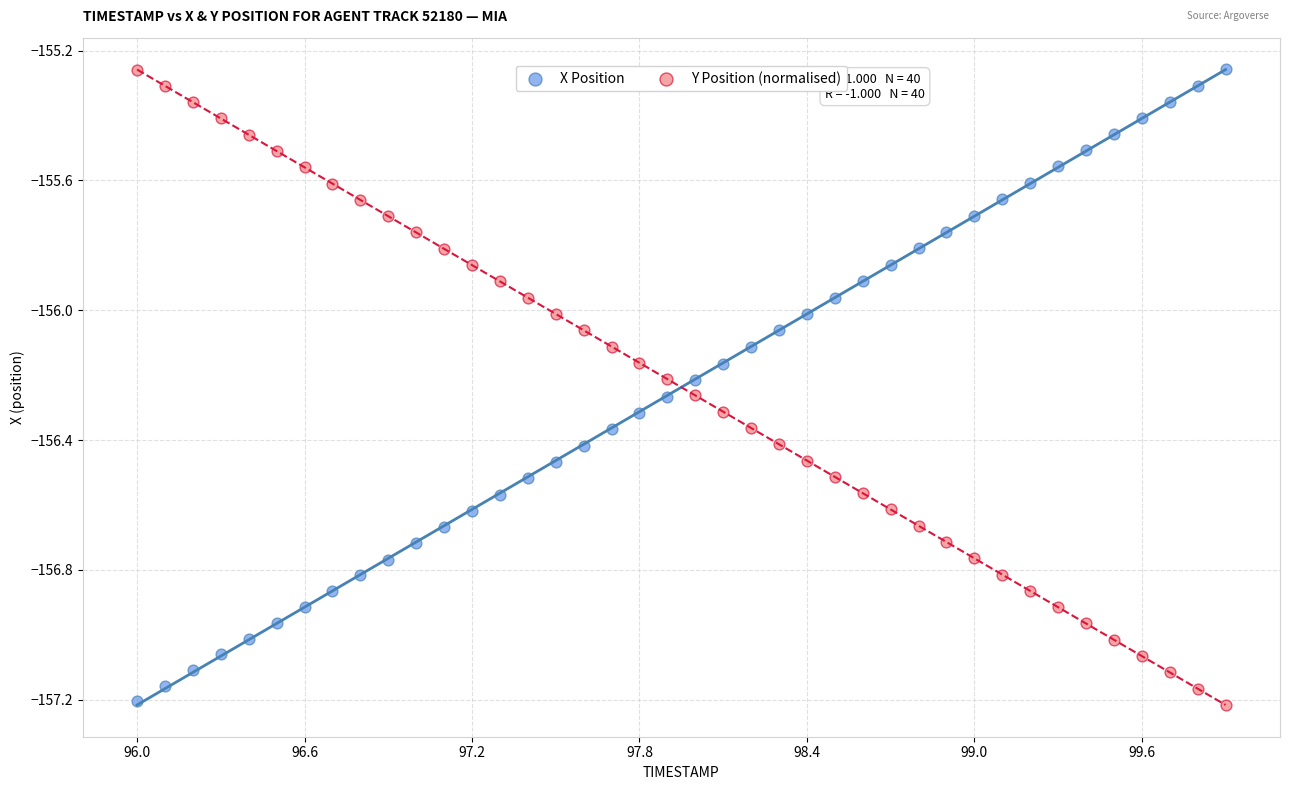

Across all data points, what is the range of Y values (max minus min)?

2.0